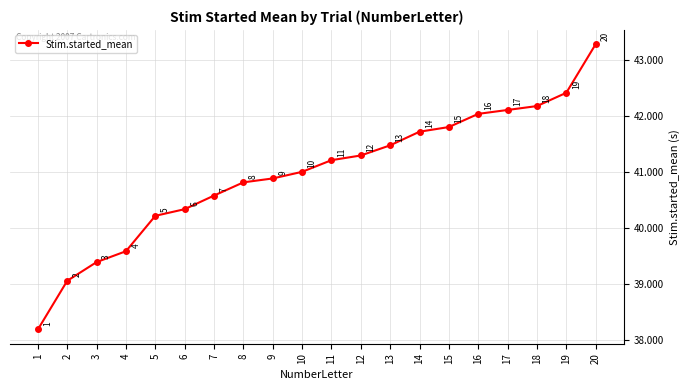

What is the greatest value displayed?

43.3